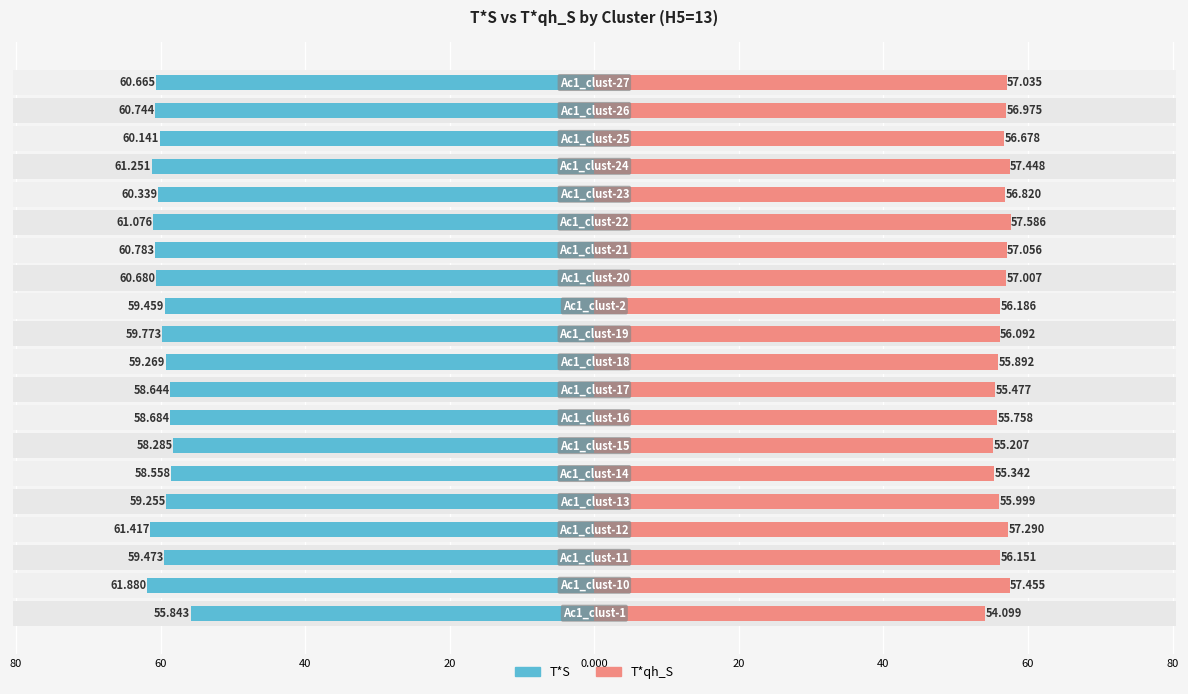

Between 20 and 60, which is larger?

20